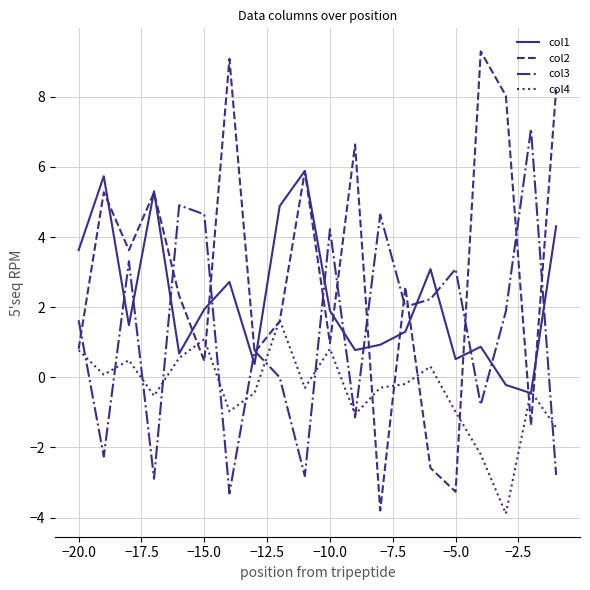

What is the smallest value displayed?

-3.9